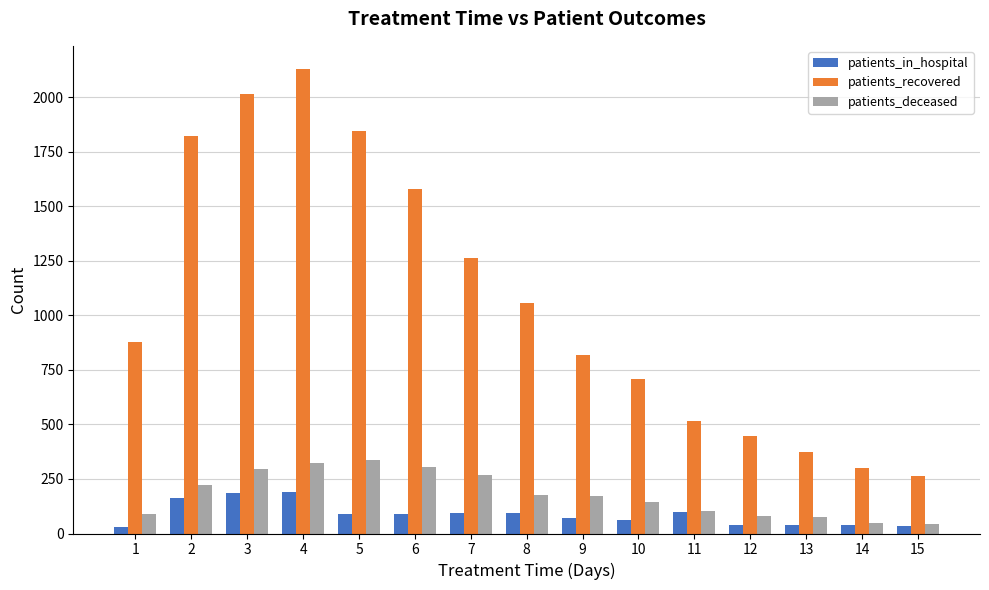

Does the chart contain any negative values?

No